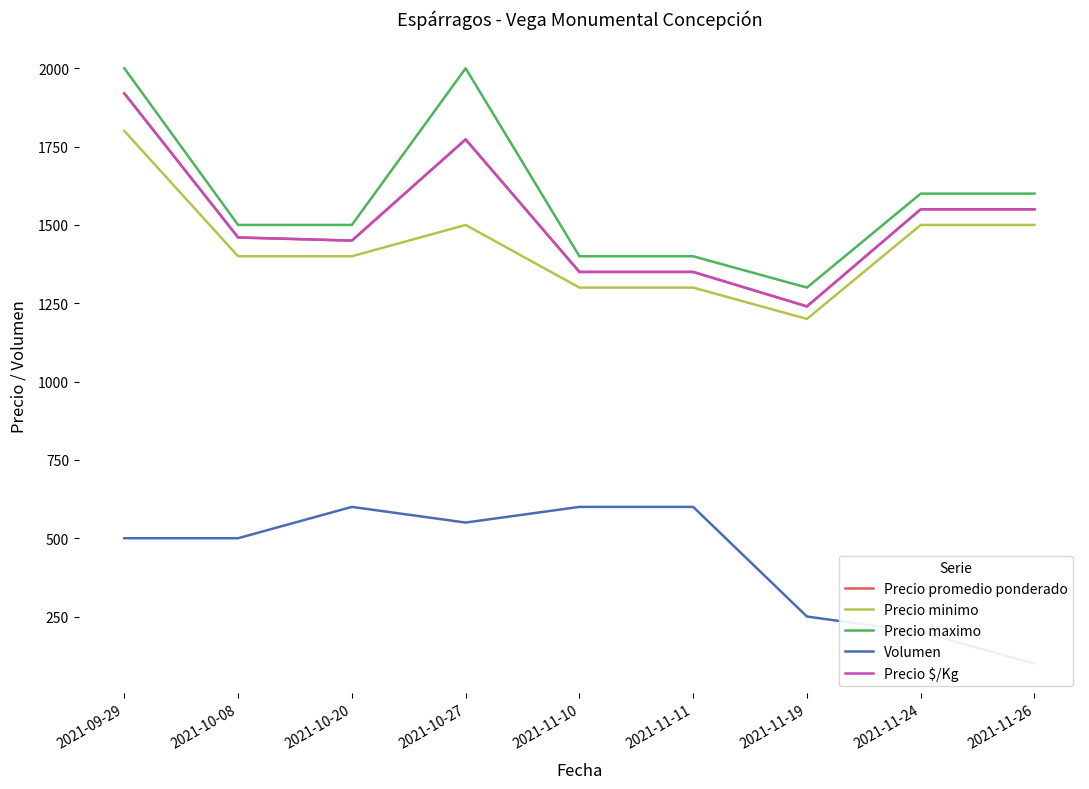

Read the Precio $/Kg value at 2021-11-26.

1550